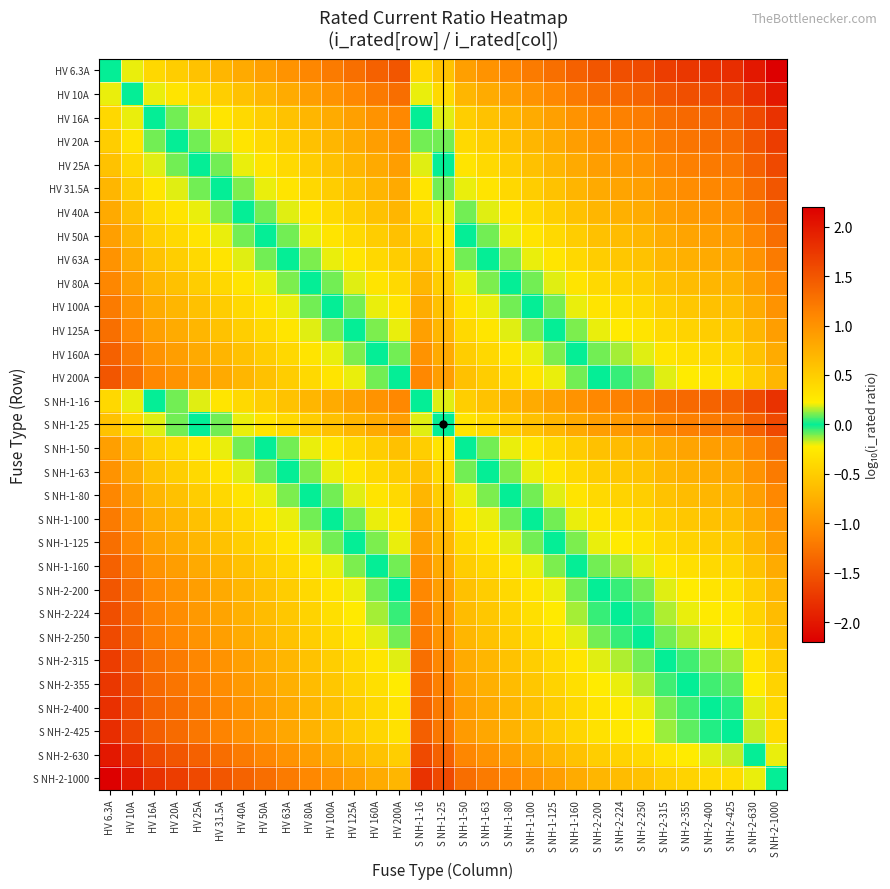

What is the smallest value displayed?

-2.2